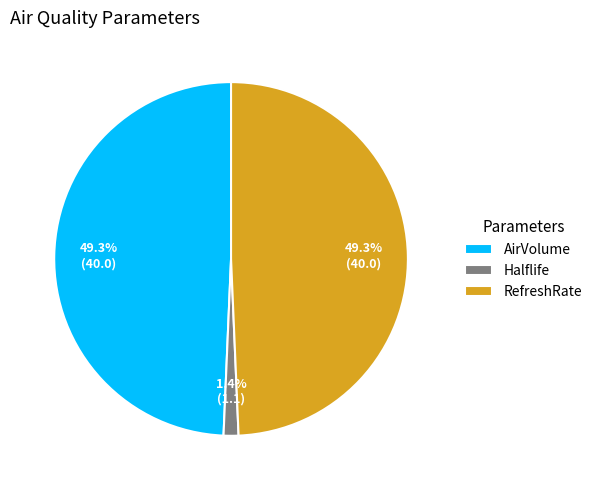

To the nearest percent, what is the difference between the largest and smallest slice percentages?

48%